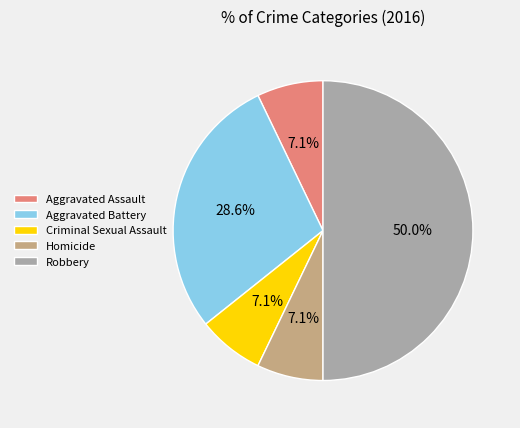

Between Aggravated Battery and Homicide, which is larger?

Aggravated Battery